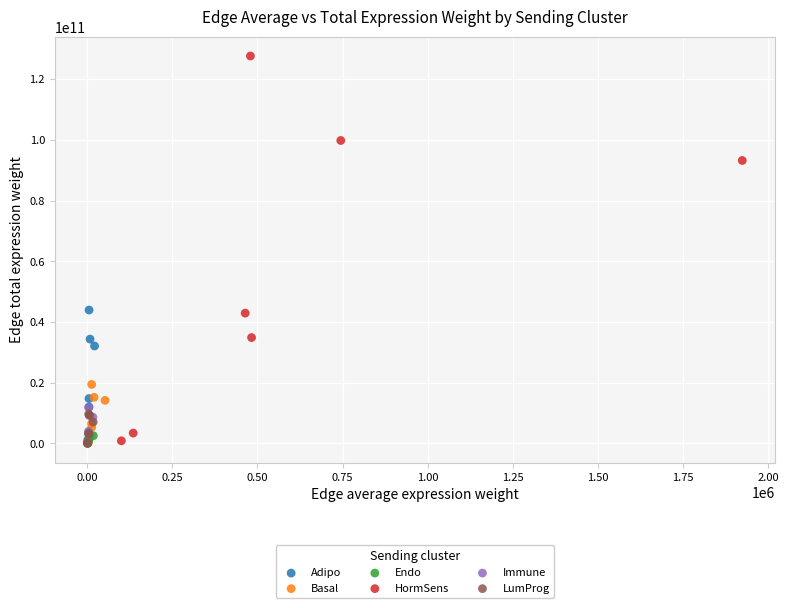

What are all the series names shown in the legend?

Adipo, Basal, Endo, HormSens, Immune, LumProg